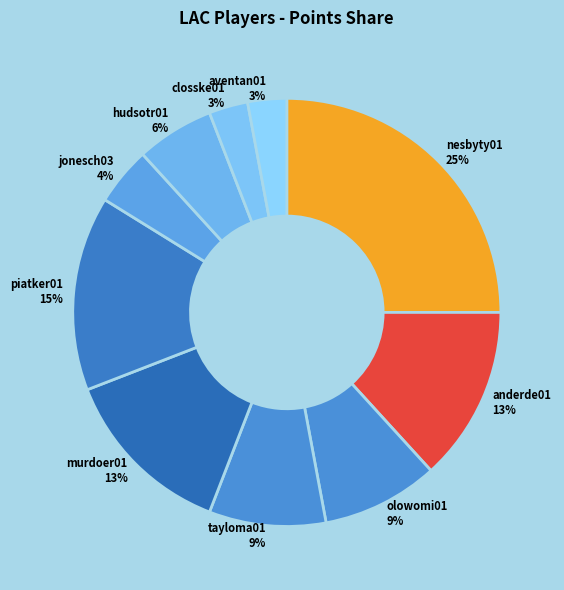

Which category has the biggest portion of the pie?

nesbyty01